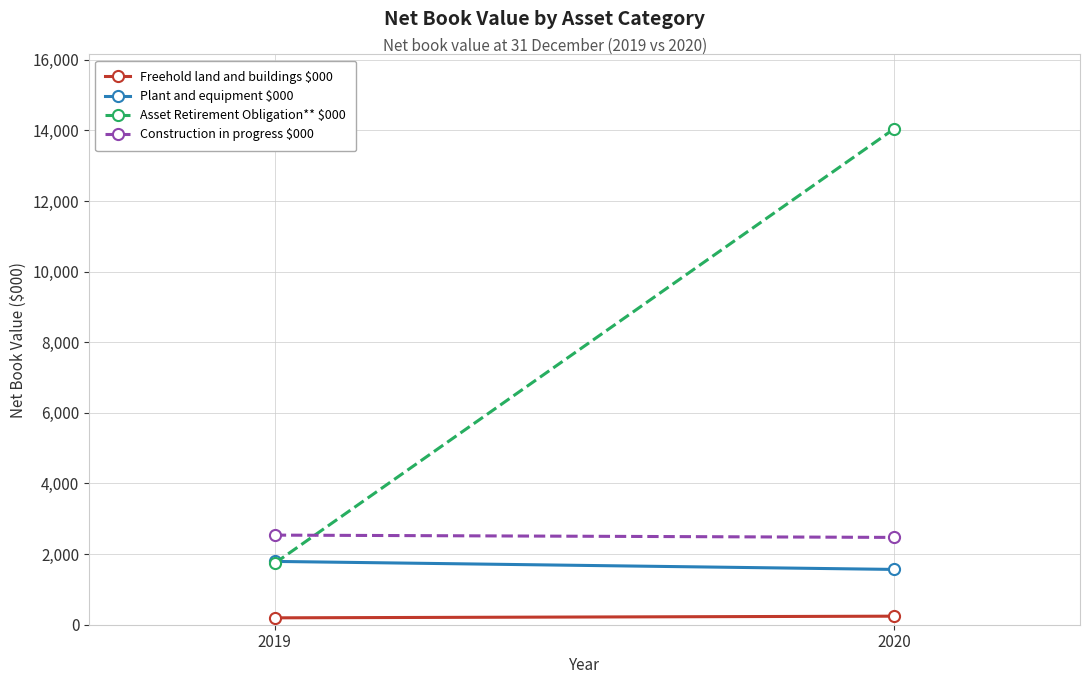

What is the value of the Construction in progress $000 point at the 2nd from the left?

2473